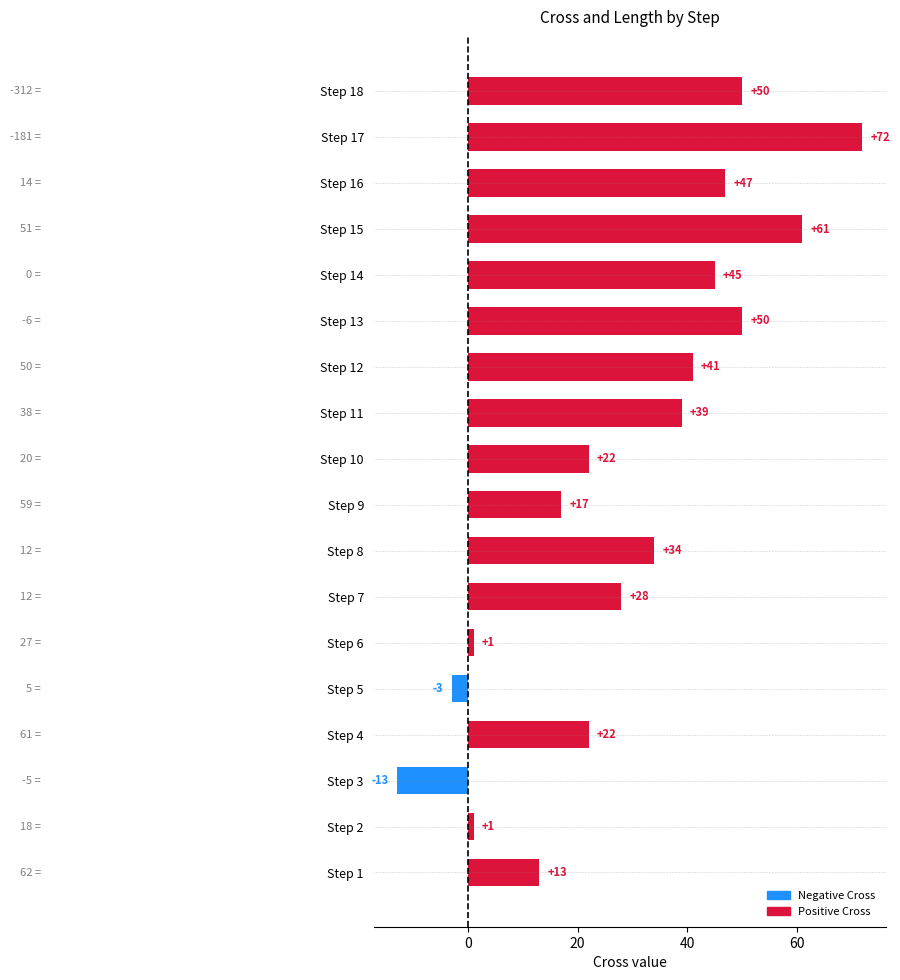

Which category has the lowest value across all series?

Step 3